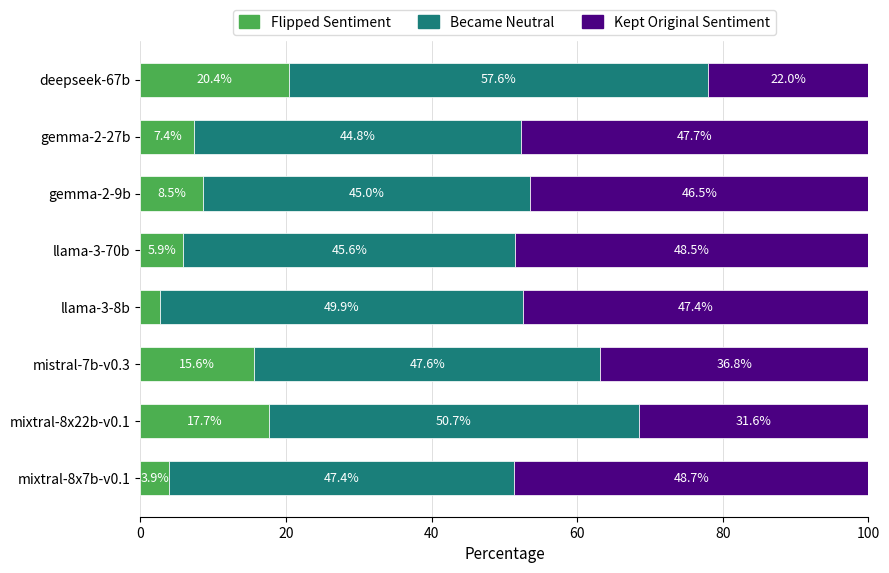

Which category has the highest value in the Flipped Sentiment series?

deepseek-67b